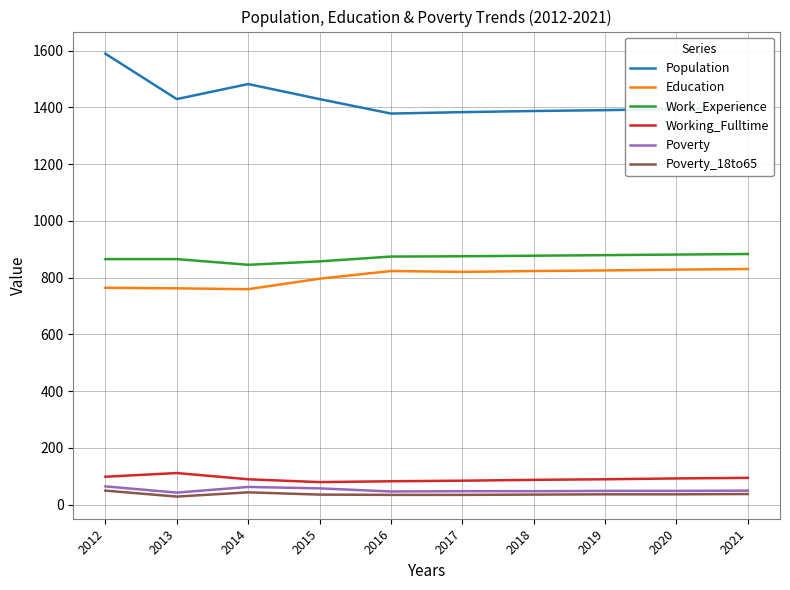

True or false: Poverty_18to65 and Population intersect in this chart.

False